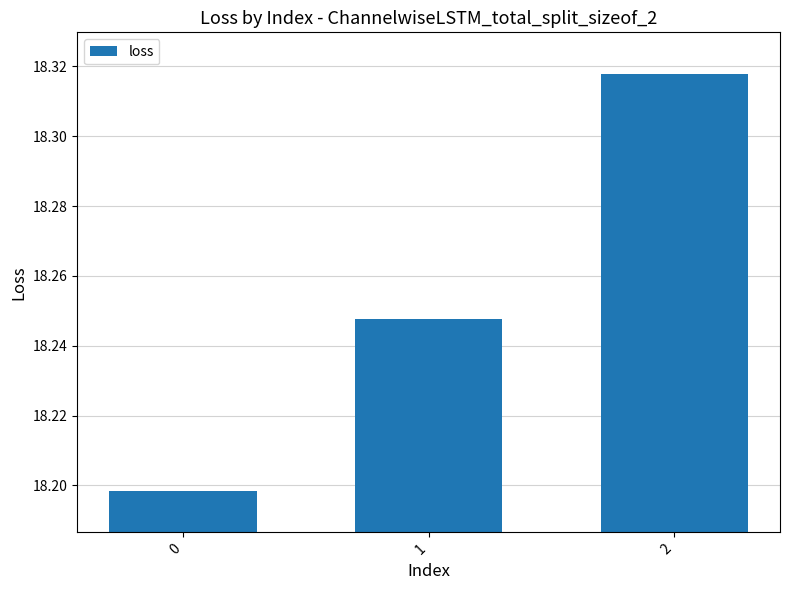

Is it true that the value at 2 is 9.8?

False